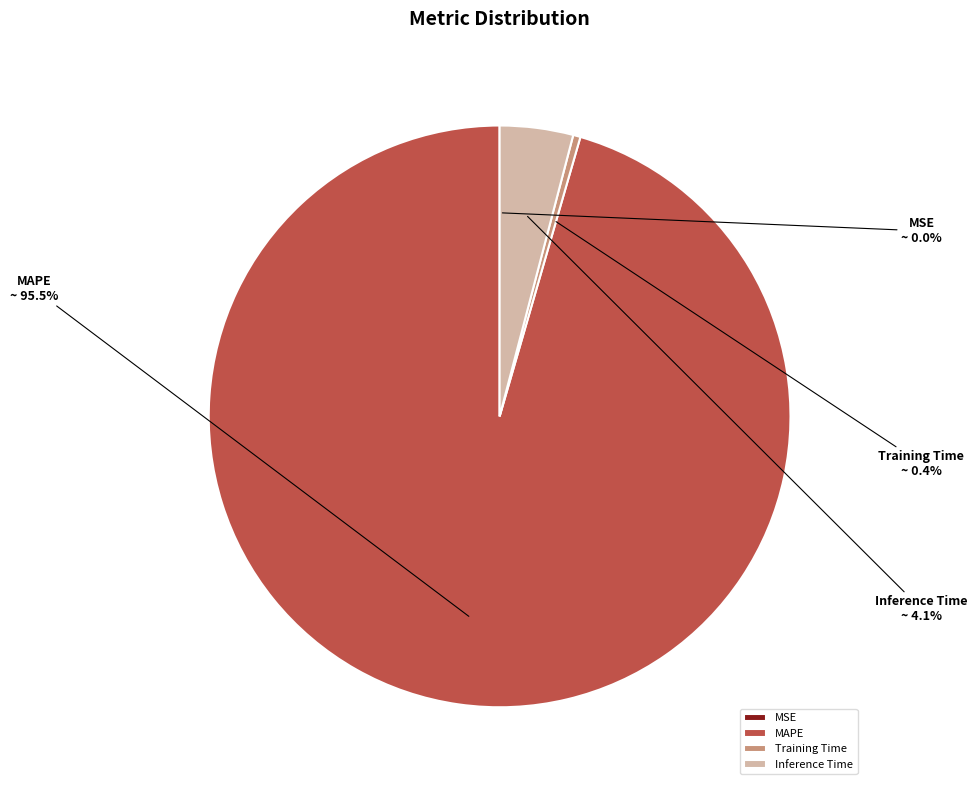

Is it true that Inference Time is 13% of the pie?

False